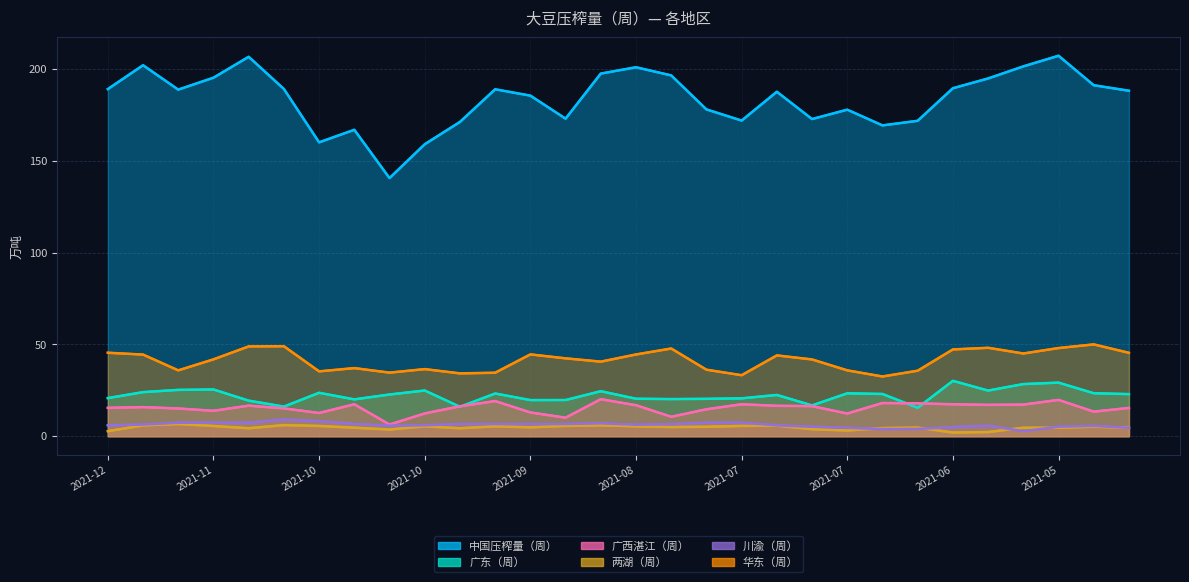

Between 2021-12 and 11, which is larger?

2021-12